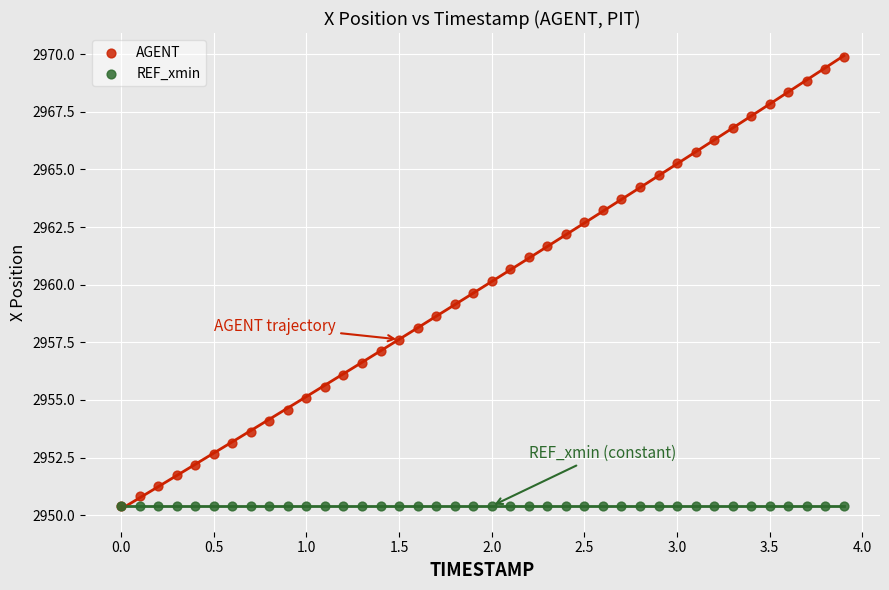

Which series reaches the maximum Y coordinate?

AGENT